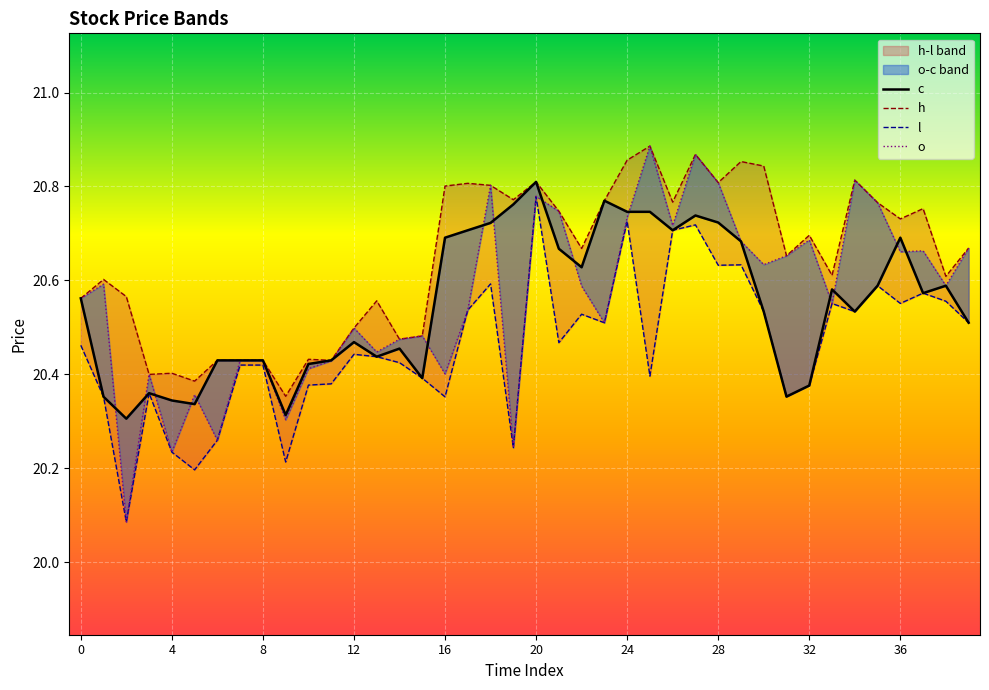

Is this an area chart (filled region under the line)?

No